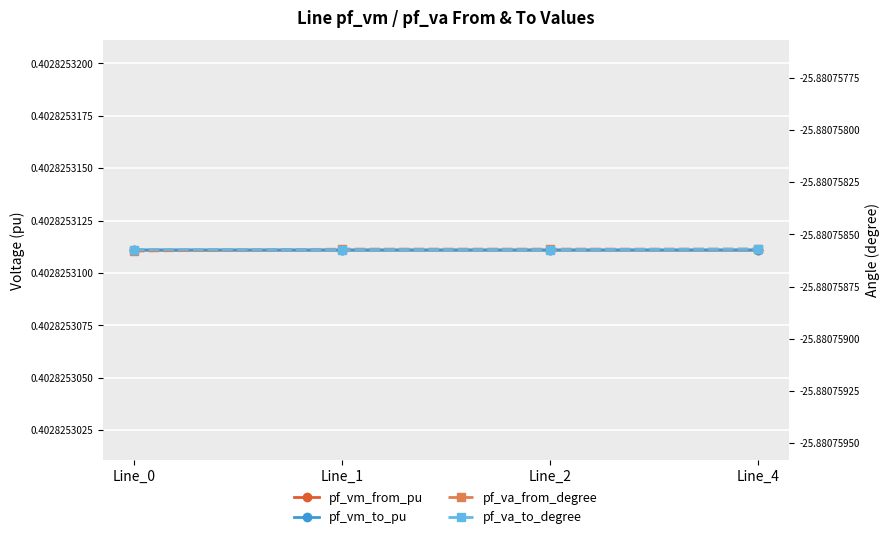

Does the chart display data point markers on the line(s)?

Yes